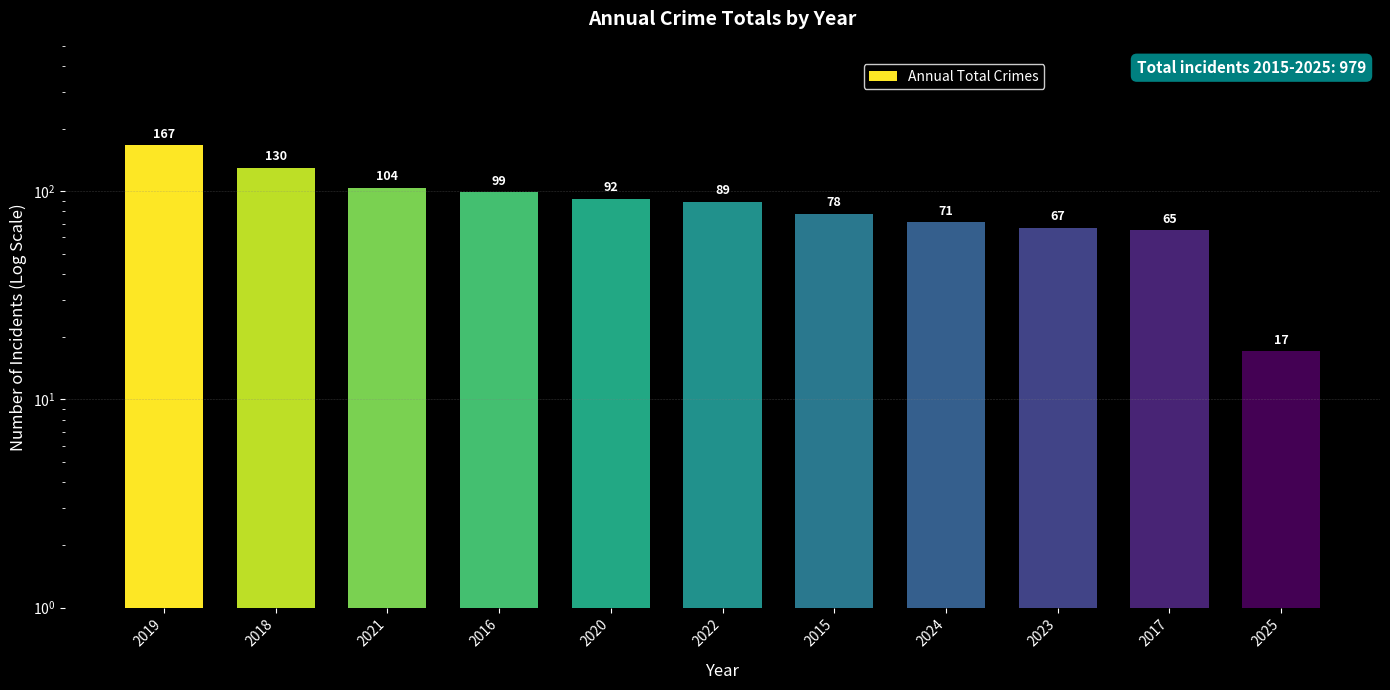

How many distinct data groups are displayed?

1